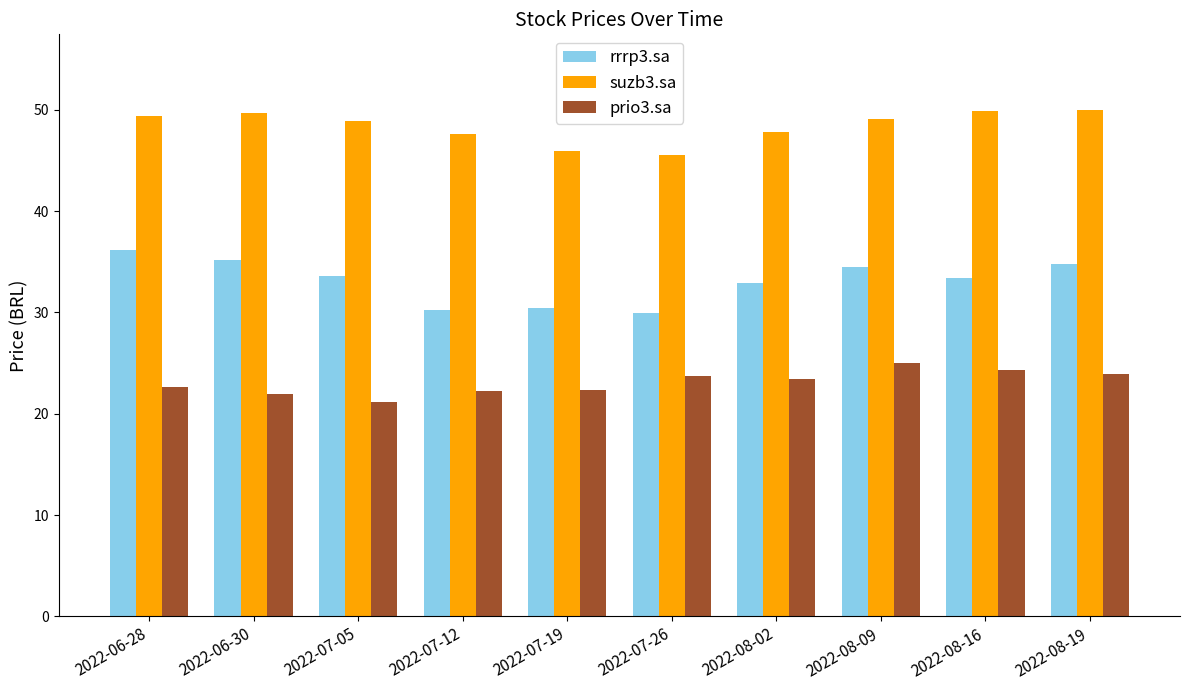

What is the spread (max minus min) of values at 2022-06-30?

27.7